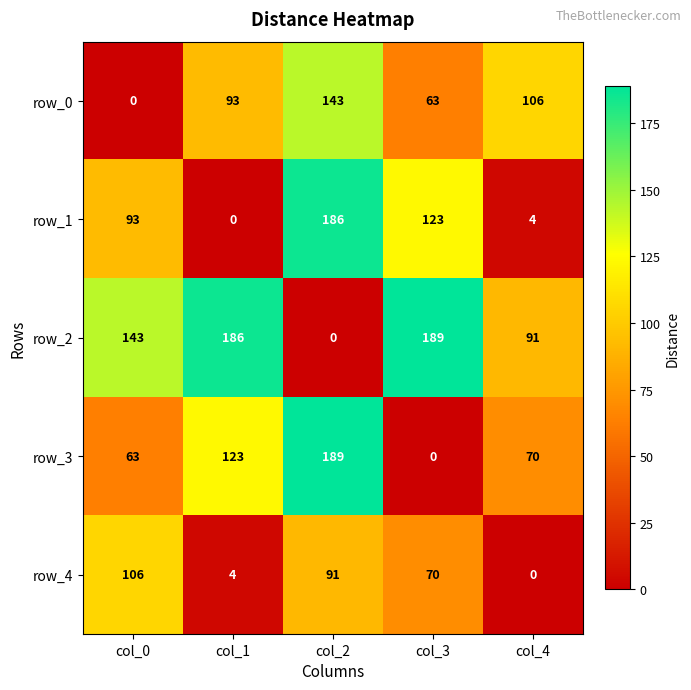

List the labels in order of row_0 value, largest first.

col_2, col_4, col_1, col_3, col_0